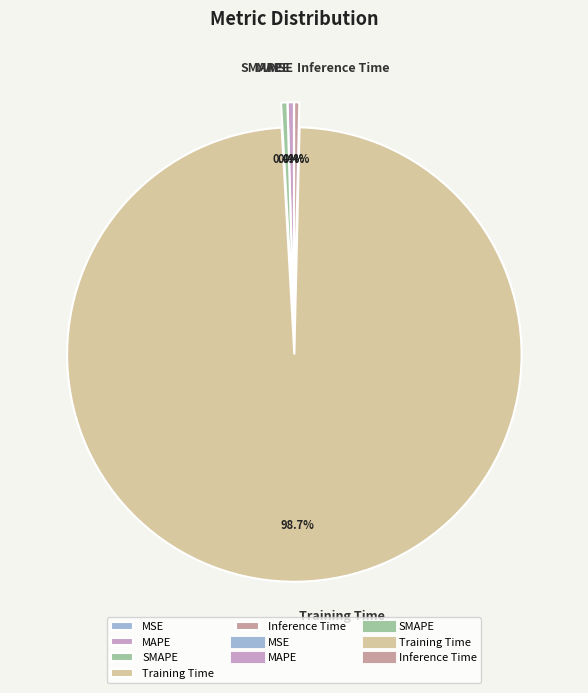

Is there a majority slice in this chart?

Yes